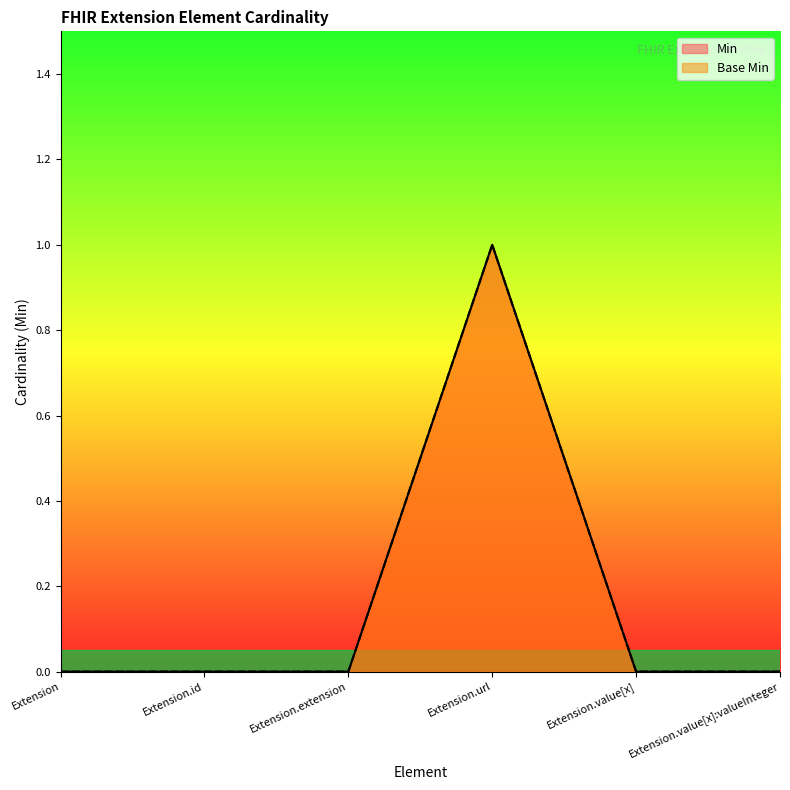

What is the highest value of the Min series?

1